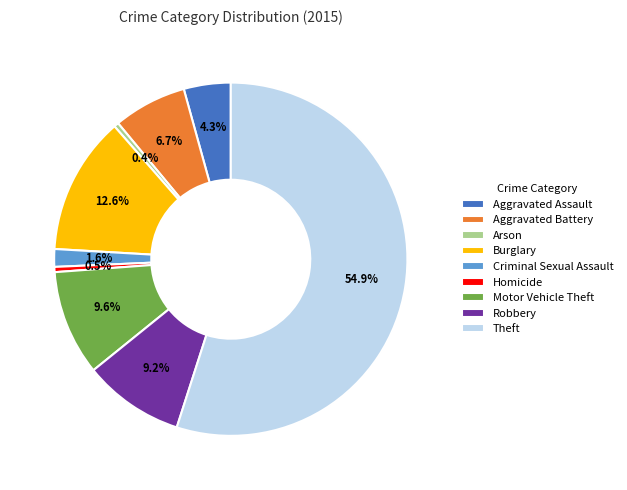

To the nearest percent, what portion does Robbery represent?

9%